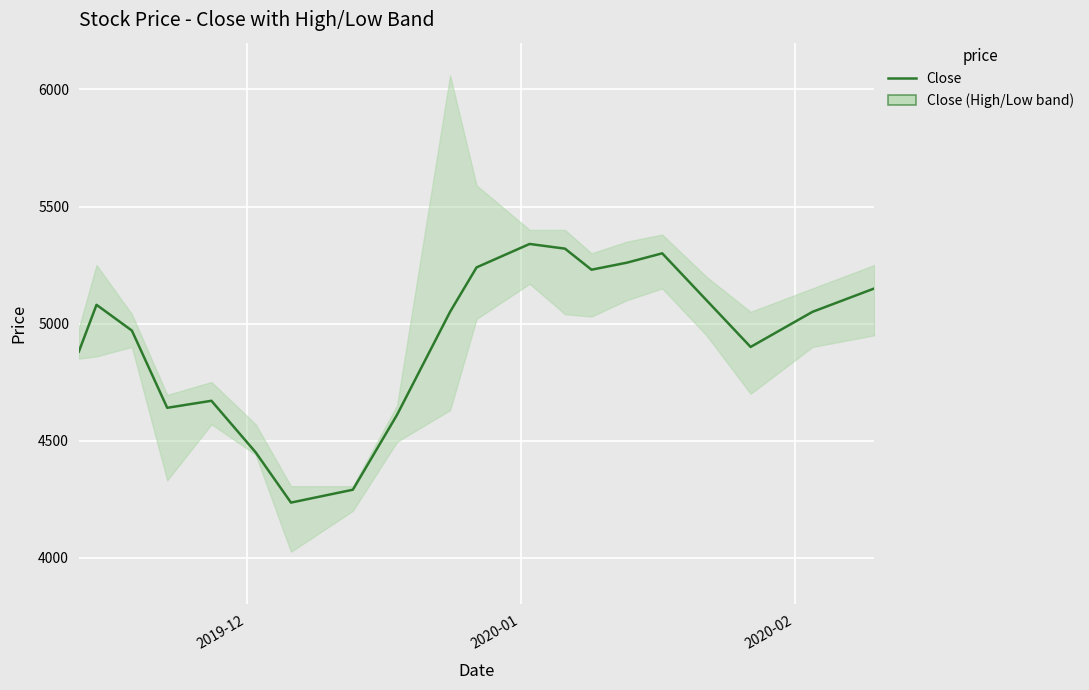

How many categories are shown in the chart?

20